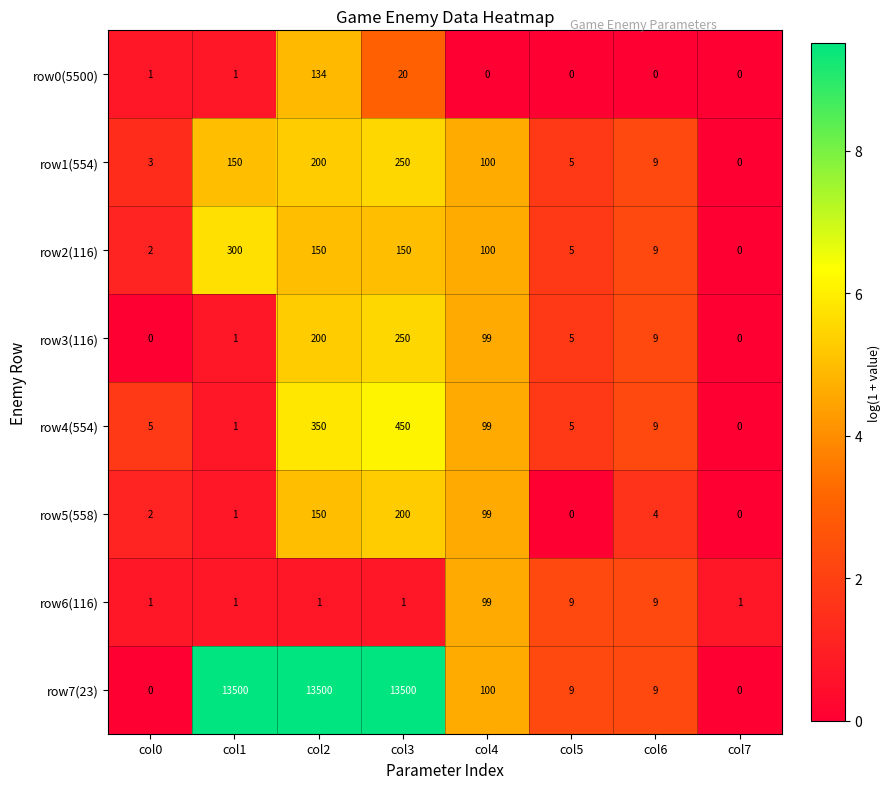

Read the row1(554) value at col4, to the nearest 10.

100